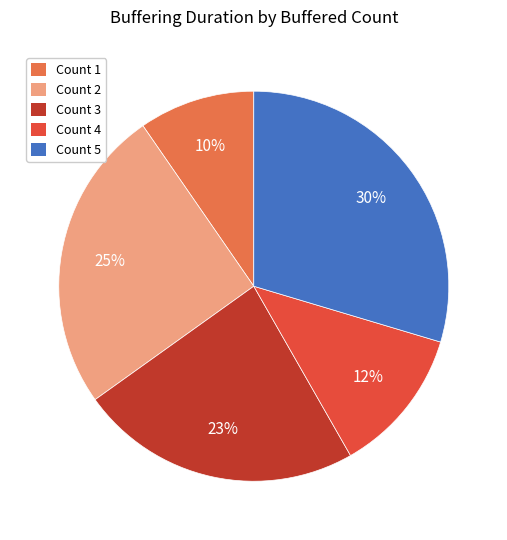

Rank the categories by value from highest to lowest.

Count 5, Count 2, Count 3, Count 4, Count 1